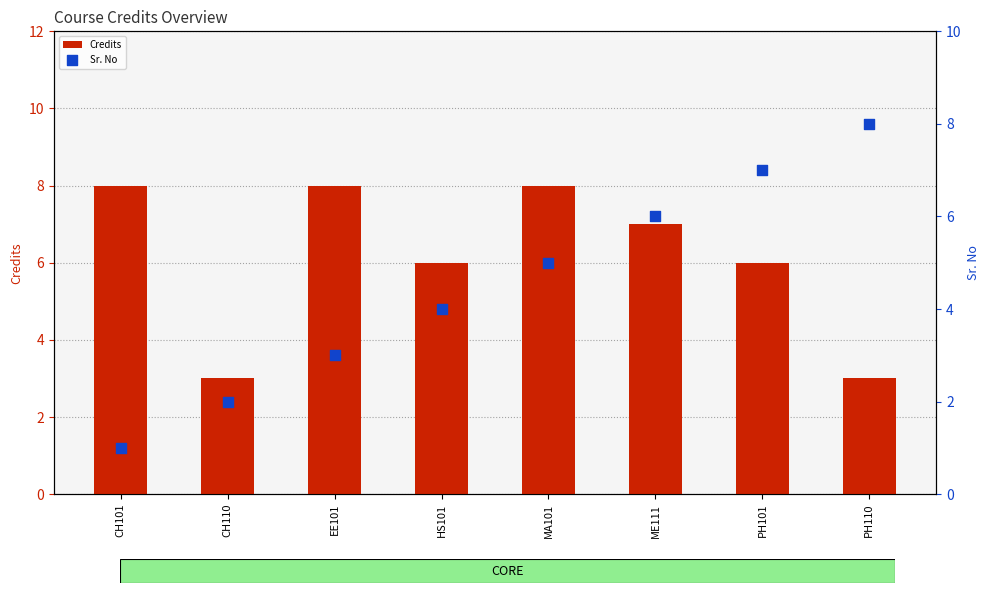

What is the total value across all series at PH101?

13